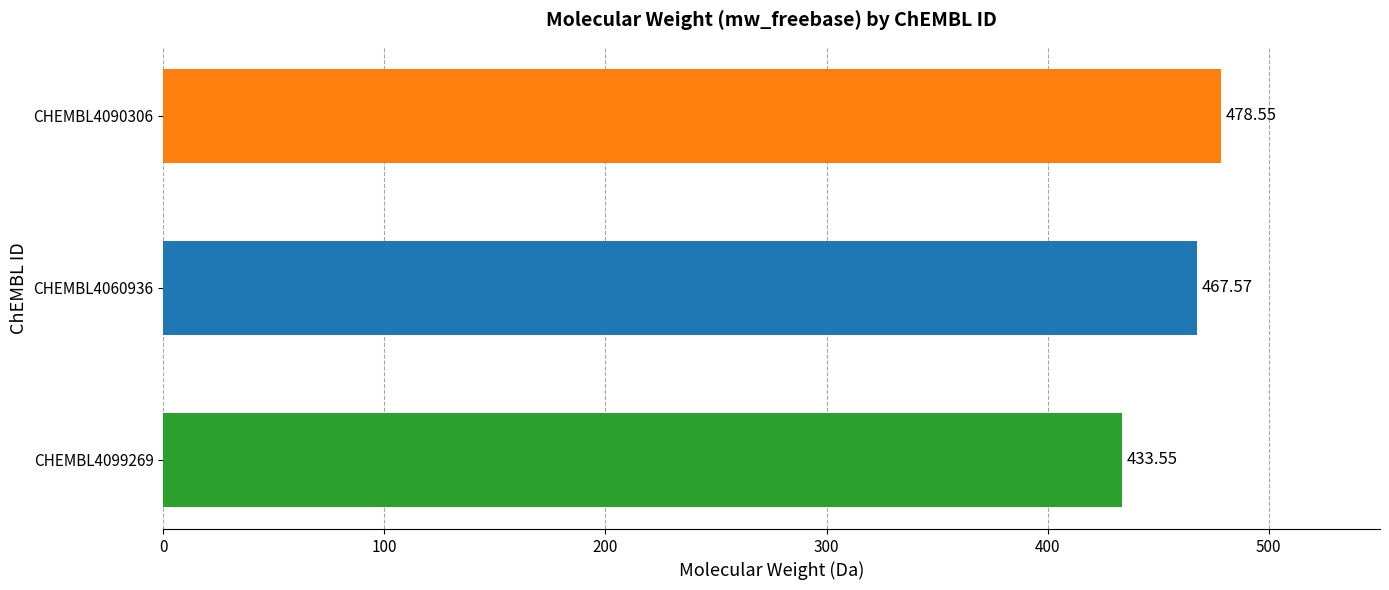

Rank the categories by value from lowest to highest.

CHEMBL4099269, CHEMBL4060936, CHEMBL4090306